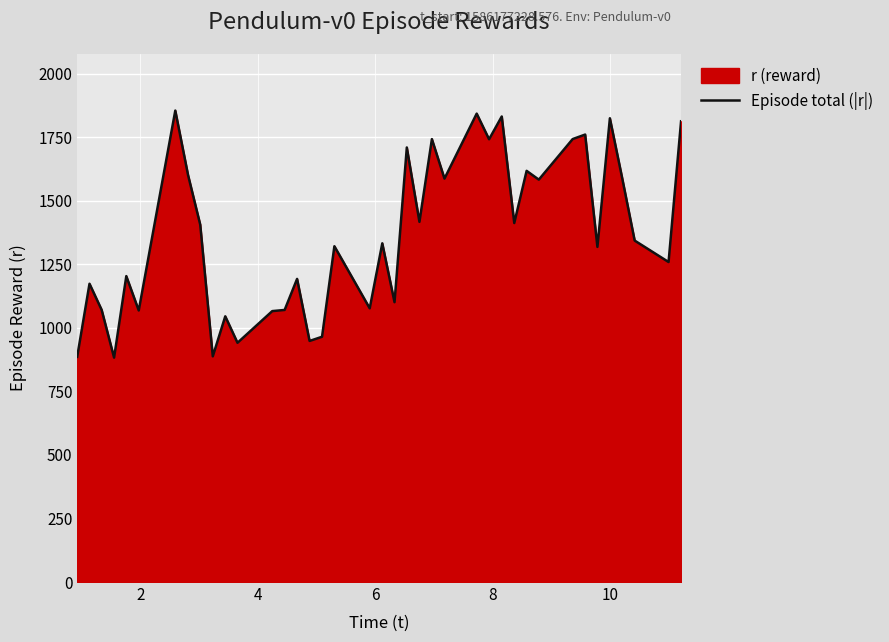

What is the difference between the maximum and minimum values?

971.8